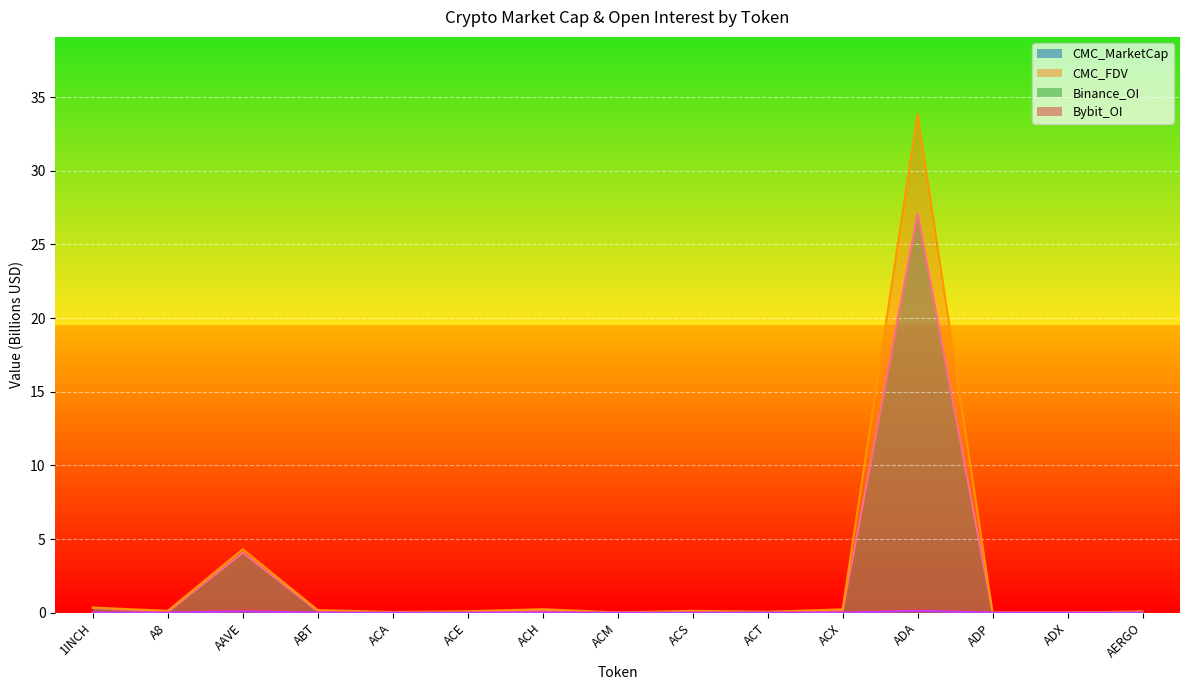

Which series has the largest total across all categories?

CMC_FDV